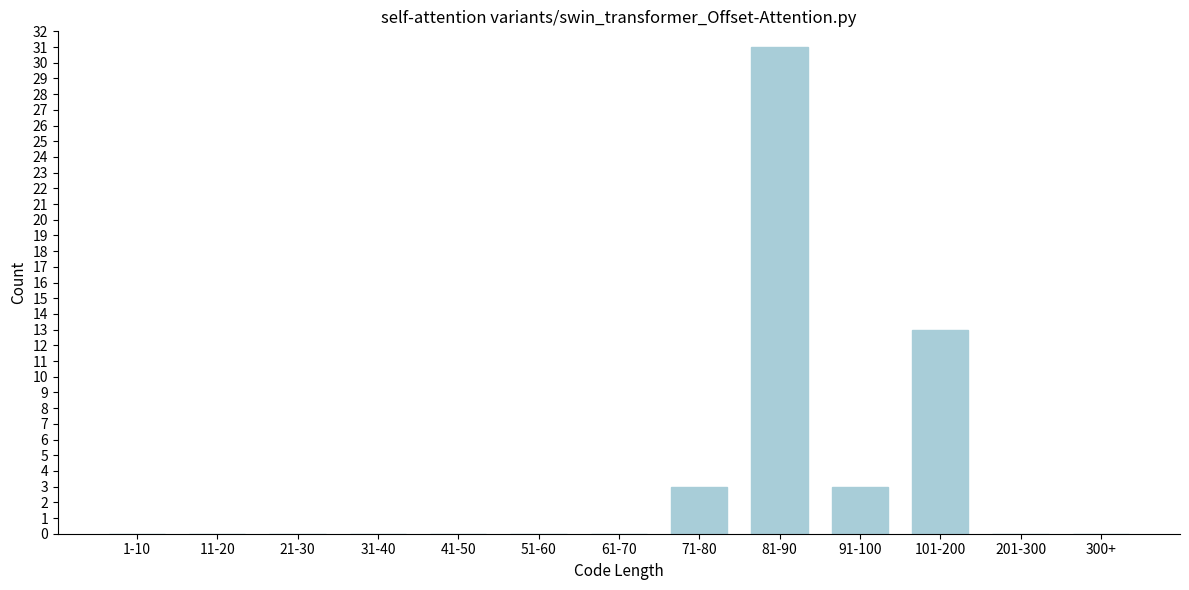

Reading left to right, transcribe all the data shown in this chart.

1-10=0	11-20=0	21-30=0	31-40=0	41-50=0	51-60=0	61-70=0	71-80=3	81-90=31	91-100=3	101-200=13	201-300=0	300+=0